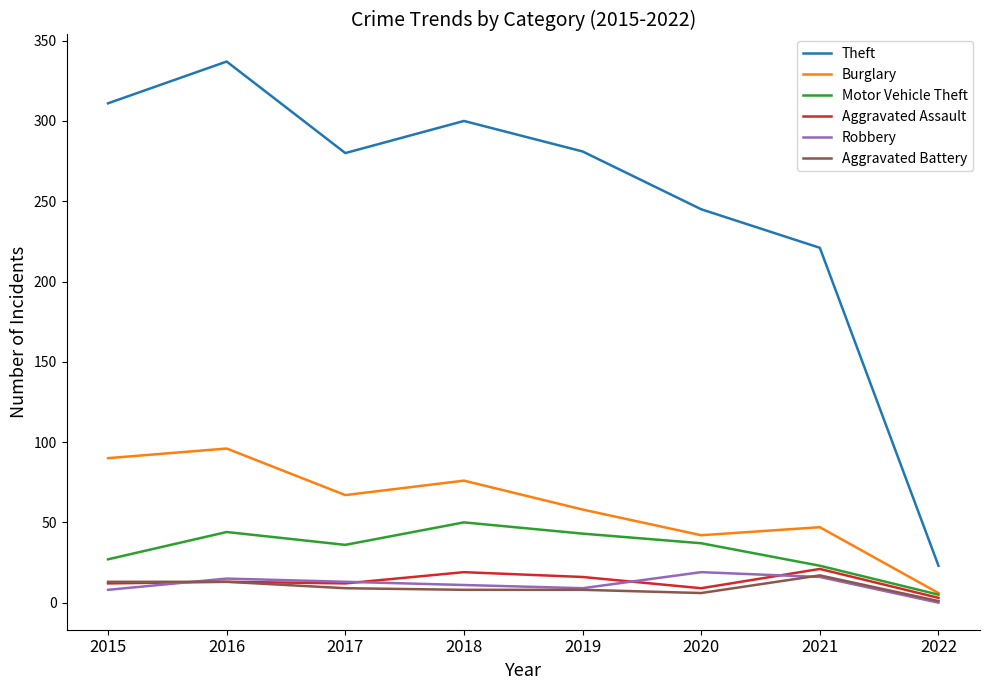

How many interior local peaks does the Burglary series have?

3